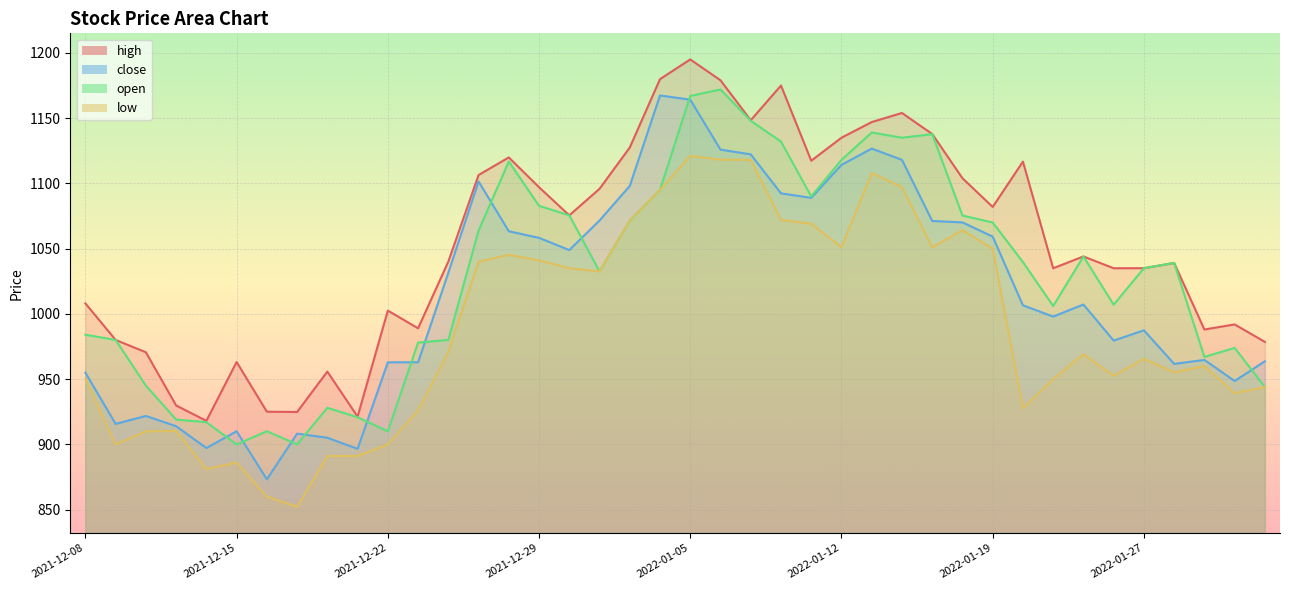

Is the value of open at 2022-02-02 greater than the value of close at 2021-12-27?

No